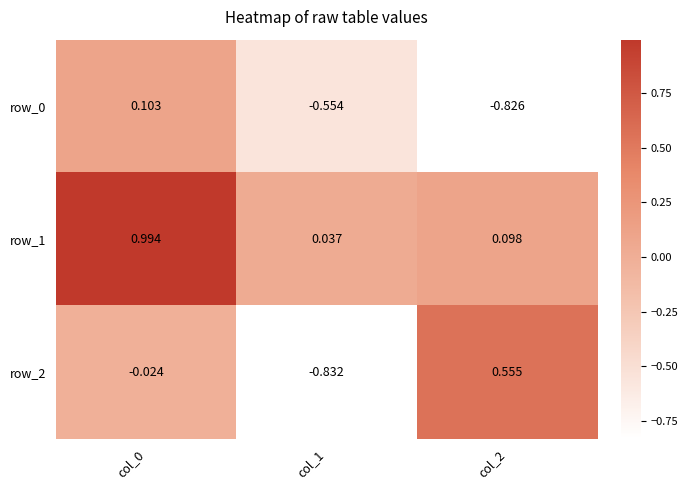

What is the sum of the row_0 values at col_2 and col_1?

-1.4